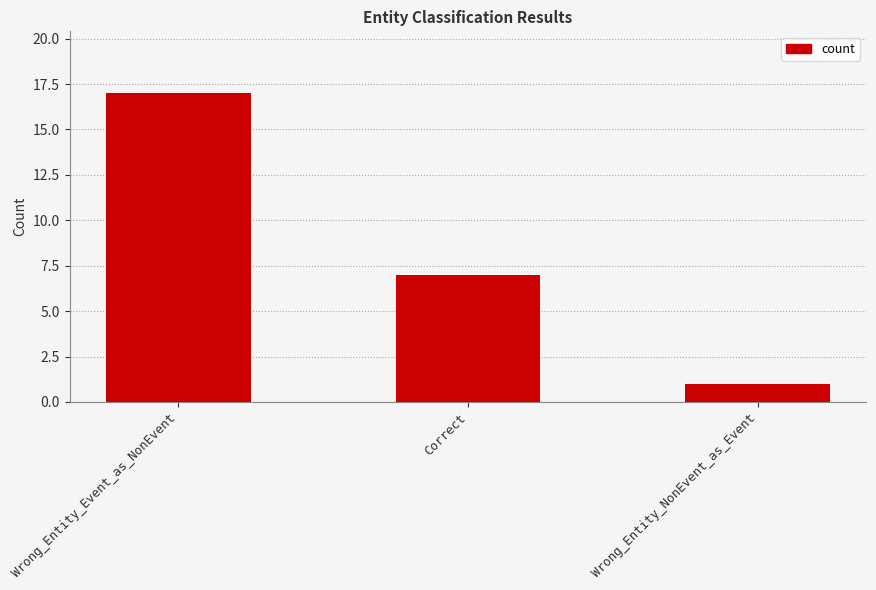

What is the minimum value shown in the chart?

1